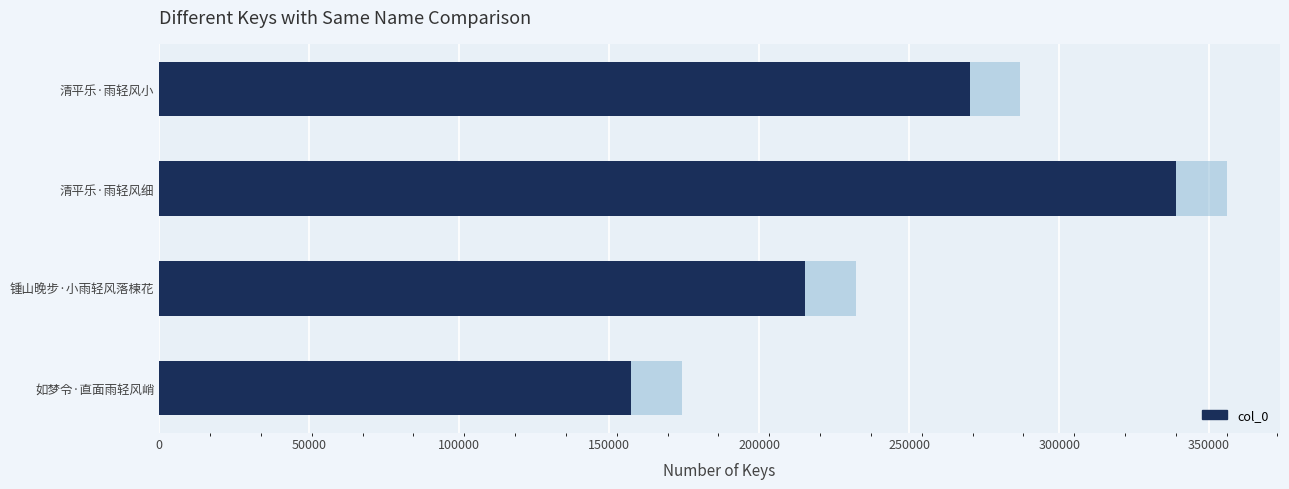

How many values are between 215168 and 338890?

3